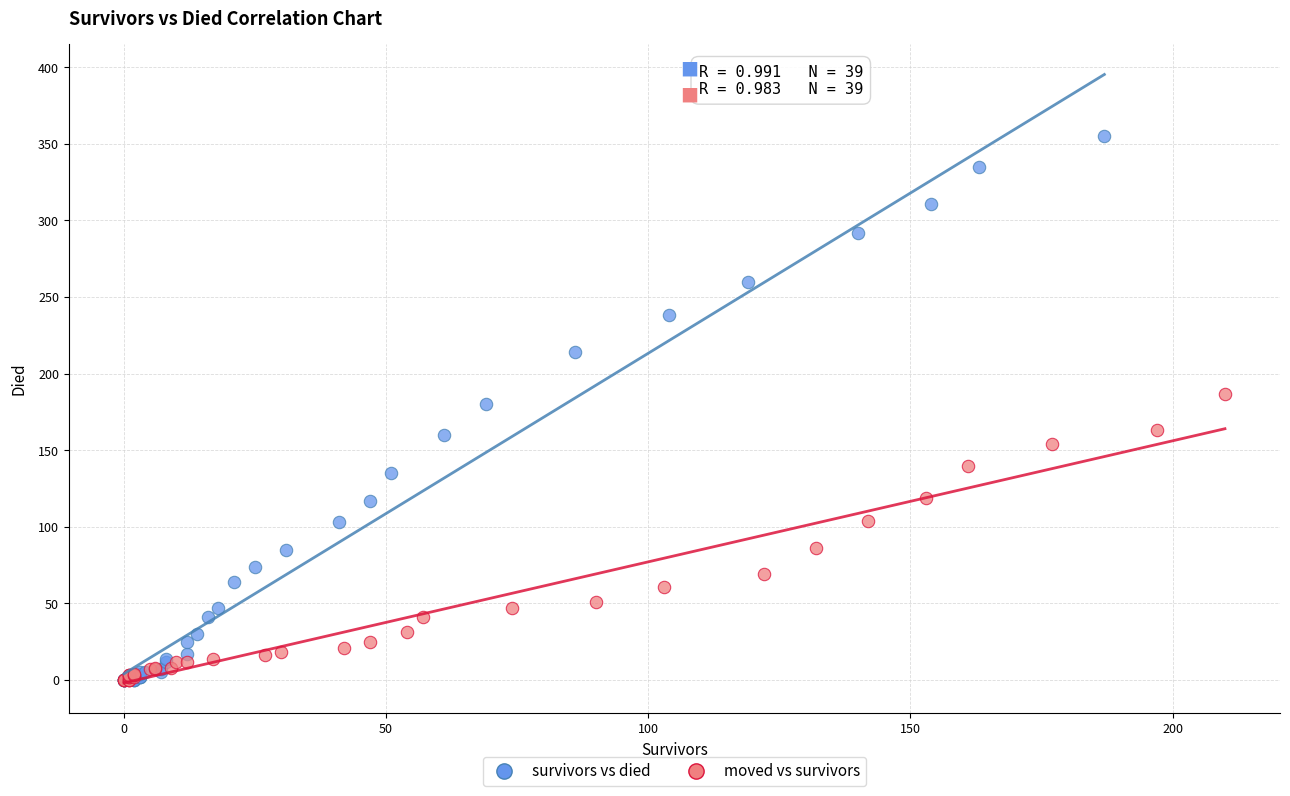

Which series has the widest spread of Y values?

survivors vs died